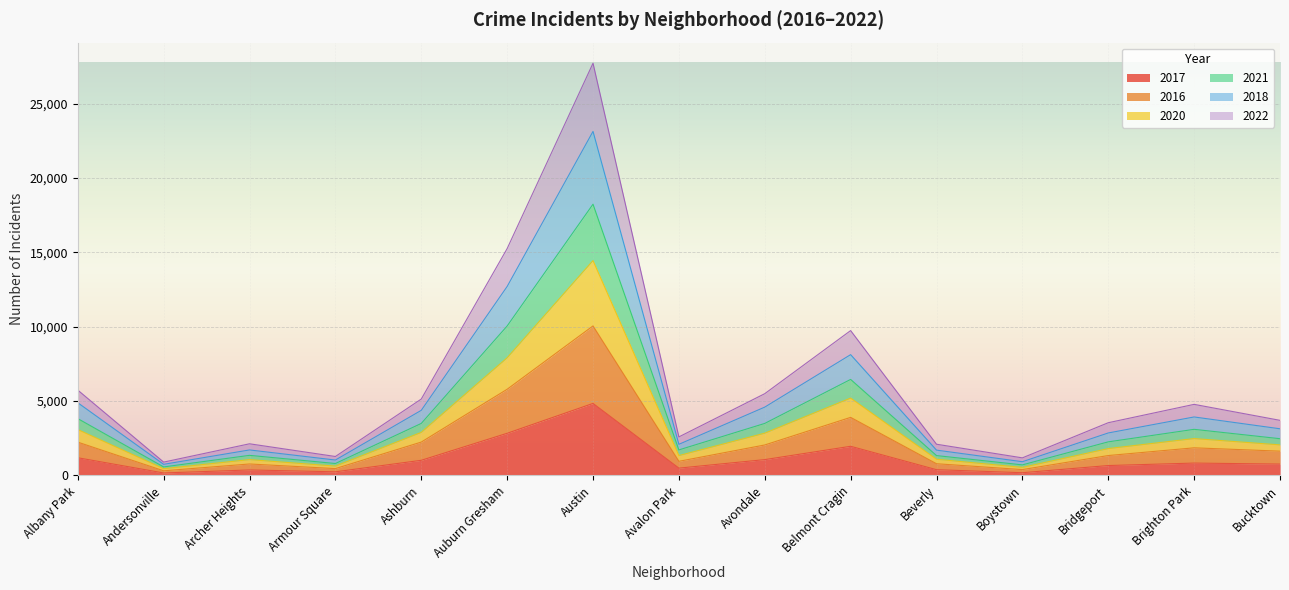

The value of 2017 at Brighton Park is 200. True or false?

False